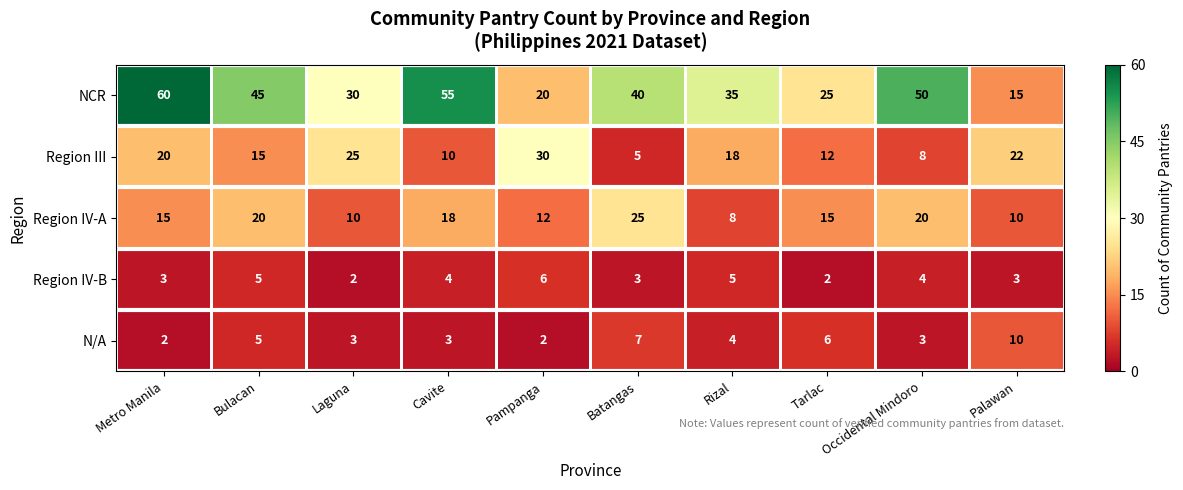

What is the average value of the Region IV-B series?

4